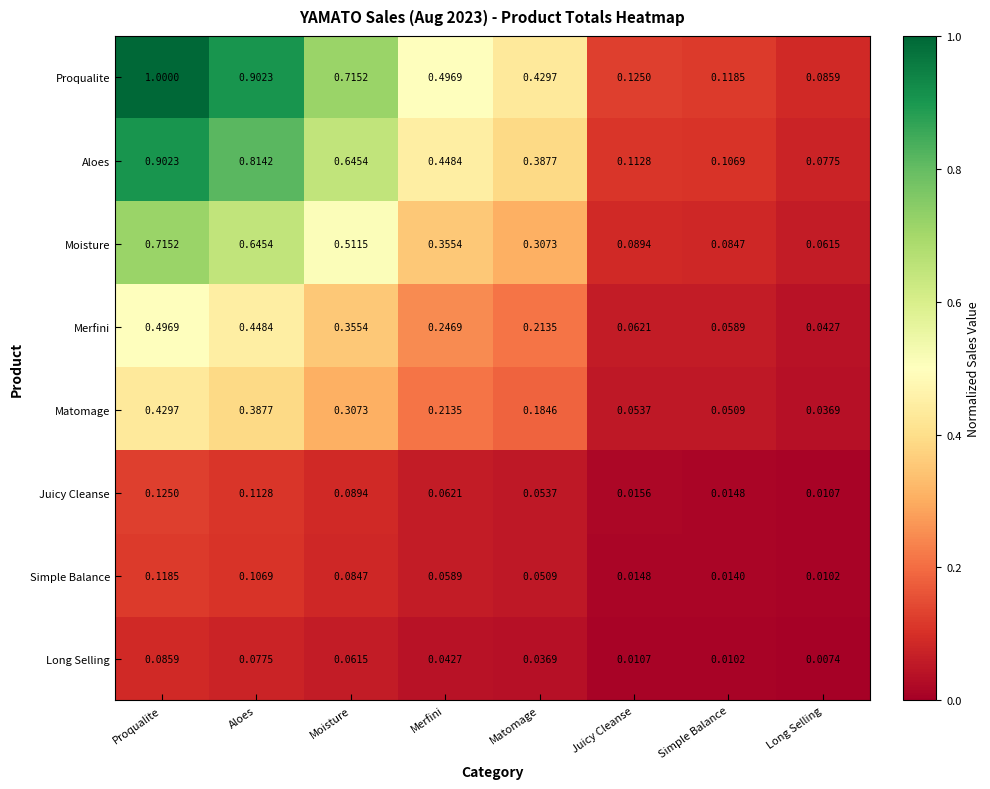

Which series changed the most between Moisture and Matomage?

Proqualite